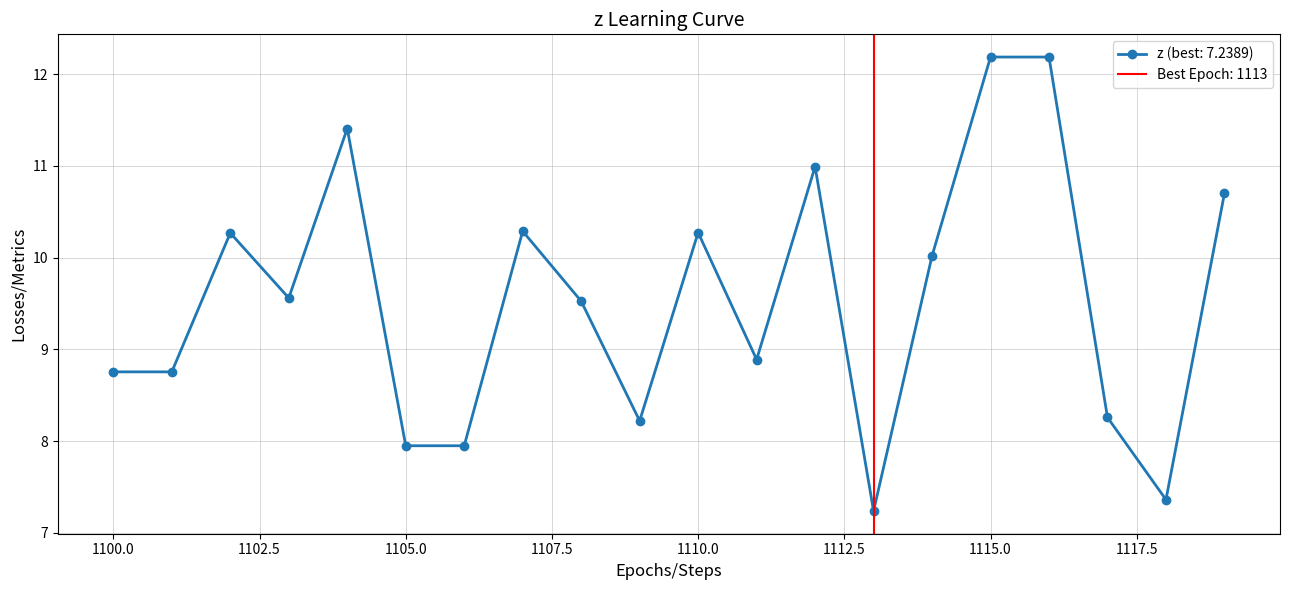

List the labels in order of value, largest first.

1115, 1116, 1104, 1112, 1119, 1107, 1110, 1102, 1114, 1103, 1108, 1111, 1100, 1101, 1117, 1109, 1105, 1106, 1118, 1113